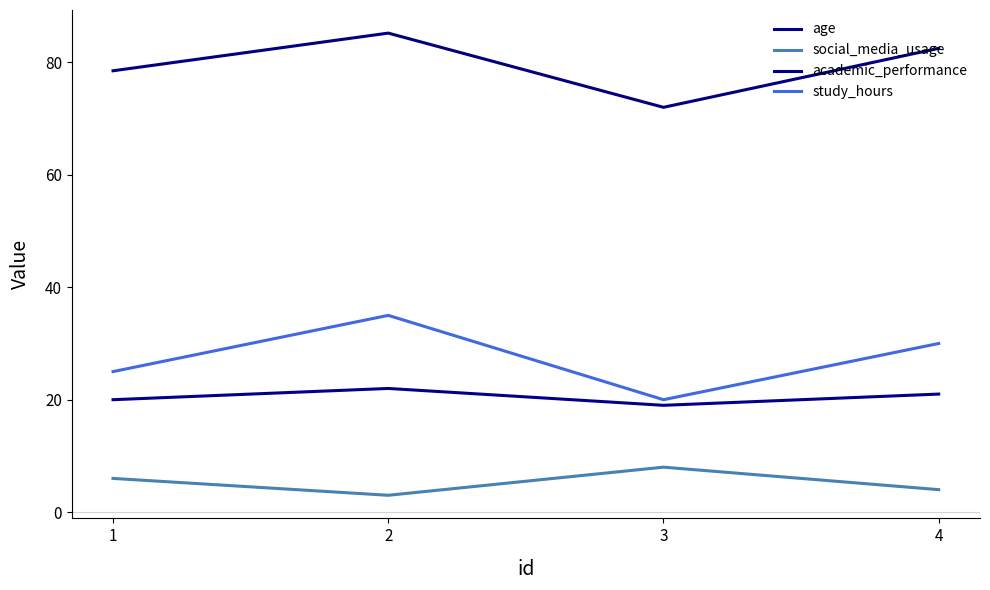

Reading left to right, what are all the values shown in this chart?

age: 20.0	22.0	19.0	21.0
social_media_usage: 6.0	3.0	8.0	4.0
academic_performance: 78.5	85.2	72.0	82.5
study_hours: 25.0	35.0	20.0	30.0